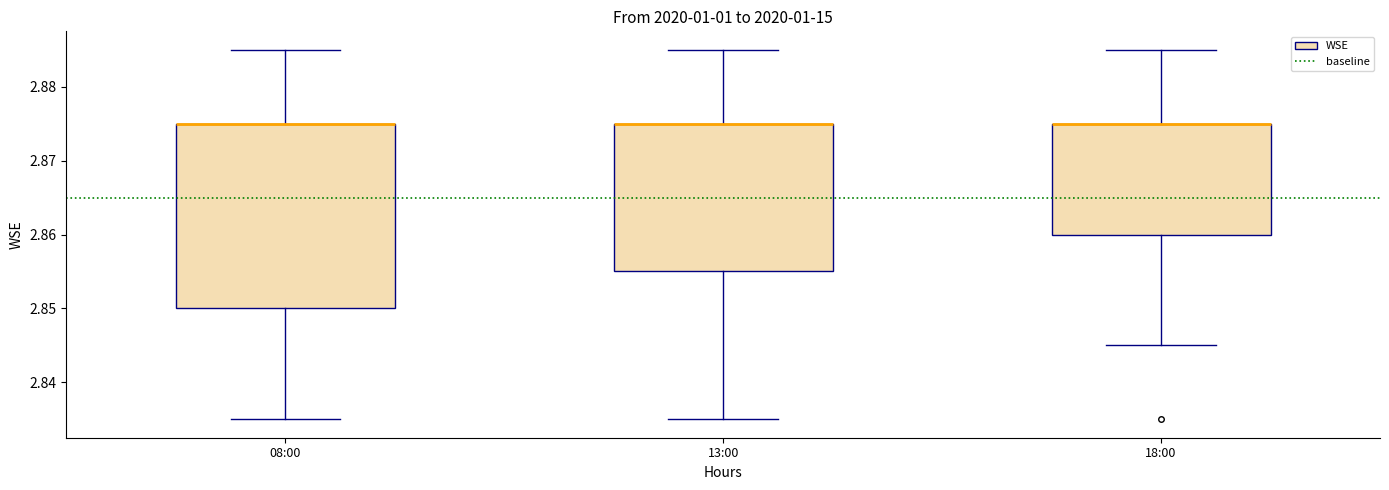

Where is the upper edge of the box for 08:00 on the y-axis? The values are not printed on the chart, so give them approximately, as read against the axis.

2.875